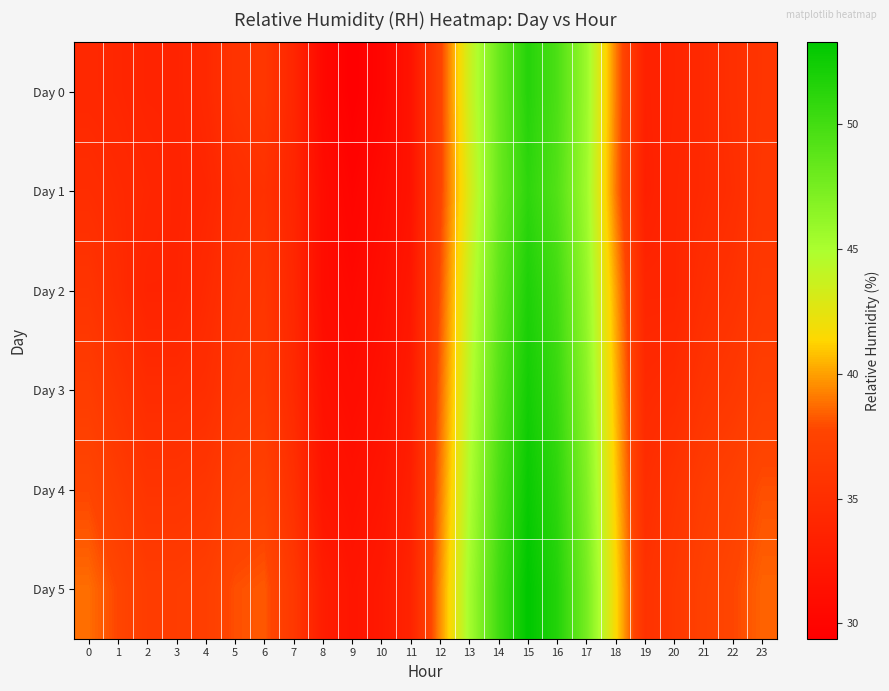

Reading left to right, transcribe all the data shown in this chart.

row_0: 0=34.3	1=34.1	2=33.7	3=33.7	4=34.4	5=35.7	6=36.0	7=34.1	8=30.5	9=29.4	10=30.2	11=31.8	12=37.4	13=43.5	14=48.0	15=51.4	16=49.5	17=45.7	18=39.1	19=33.4	20=33.9	21=34.5	22=35.2	23=35.8
row_1: 0=34.9	1=34.5	2=34.1	3=33.7	4=34.0	5=35.0	6=35.4	7=34.0	8=31.0	9=30.0	10=30.8	11=31.8	12=37.5	13=43.0	14=48.0	15=51.0	16=49.2	17=45.5	18=39.0	19=33.2	20=34.0	21=34.5	22=35.0	23=36.0
row_2: 0=35.8	1=34.8	2=33.8	3=33.8	4=34.5	5=35.5	6=35.9	7=34.2	8=31.0	9=30.5	10=31.1	11=32.2	12=38.0	13=43.8	14=48.5	15=51.8	16=50.0	17=46.0	18=40.0	19=34.0	20=34.0	21=35.0	22=35.5	23=36.2
row_3: 0=36.8	1=35.8	2=34.8	3=34.8	4=35.0	5=36.0	6=36.2	7=34.5	8=31.5	9=31.0	10=31.5	11=32.8	12=38.5	13=44.2	14=49.0	15=52.2	16=50.5	17=46.5	18=40.5	19=34.5	20=34.8	21=35.8	22=36.2	23=37.0
row_4: 0=37.8	1=36.8	2=35.8	3=35.8	4=36.0	5=37.0	6=37.2	7=35.2	8=32.0	9=31.5	10=32.0	11=33.2	12=39.0	13=44.8	14=49.5	15=52.8	16=51.0	17=47.0	18=41.0	19=35.0	20=35.8	21=36.8	22=37.2	23=38.0
row_5: 0=38.8	1=37.8	2=36.8	3=36.8	4=37.0	5=38.0	6=38.2	7=36.2	8=33.0	9=32.0	10=32.5	11=33.8	12=39.5	13=45.2	14=50.0	15=53.2	16=51.5	17=47.5	18=41.5	19=35.5	20=36.2	21=37.2	22=37.8	23=38.5